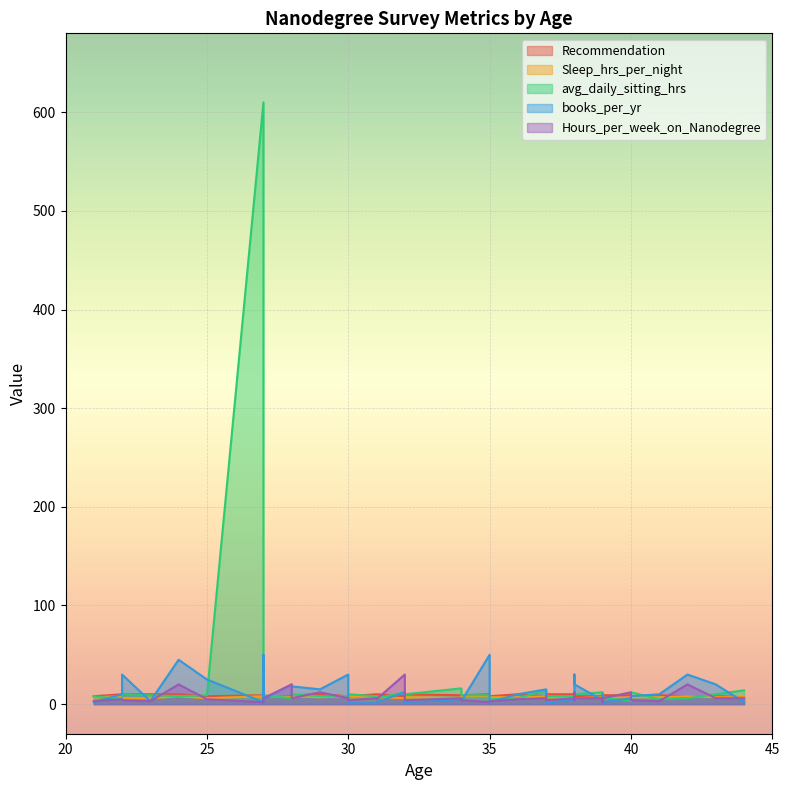

What is the average value of the avg_daily_sitting_hrs series?

24